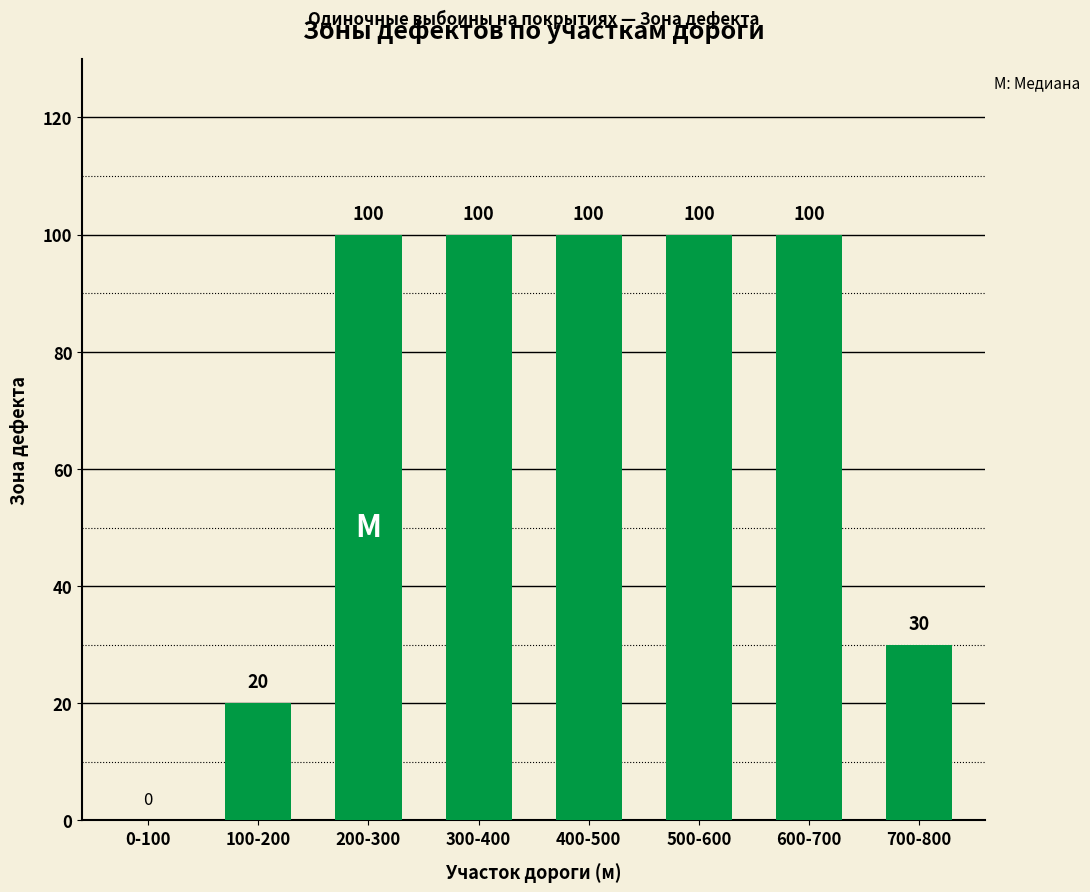

How many series are shown in this chart?

1